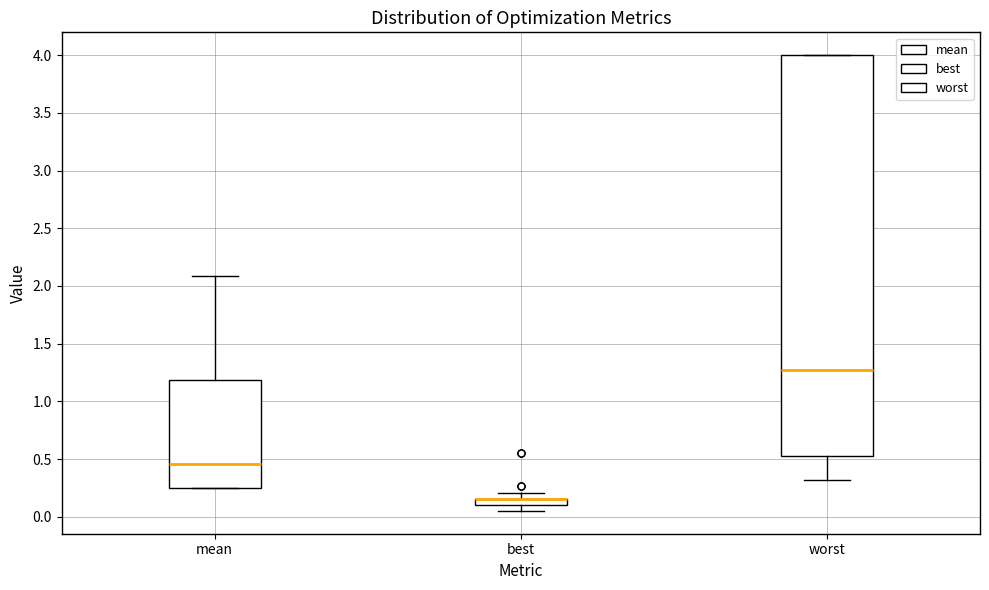

Which box is the tallest, from its lower edge to its upper edge?

worst